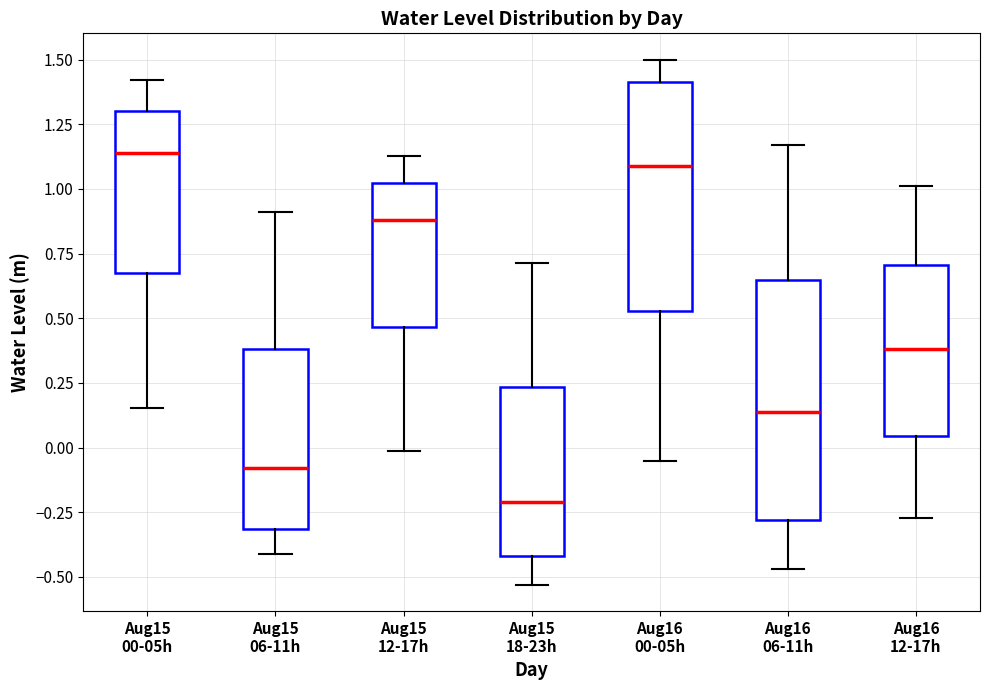

Reading left to right, read every box against the y-axis: the position of its median line, the range the box covers, and the ends of its whiskers. The values are not printed on the chart, so give them approximately, as read against the axis.

Aug15 00-05h: median 1.15, box 0.70 to 1.30, whiskers 0.15 to 1.40
Aug15 06-11h: median -0.10, box -0.30 to 0.40, whiskers -0.40 to 0.90
Aug15 12-17h: median 0.90, box 0.45 to 1.00, whiskers 0.00 to 1.15
Aug15 18-23h: median -0.20, box -0.40 to 0.25, whiskers -0.55 to 0.70
Aug16 00-05h: median 1.10, box 0.55 to 1.40, whiskers -0.05 to 1.50
Aug16 06-11h: median 0.15, box -0.30 to 0.65, whiskers -0.45 to 1.15
Aug16 12-17h: median 0.40, box 0.05 to 0.70, whiskers -0.25 to 1.00